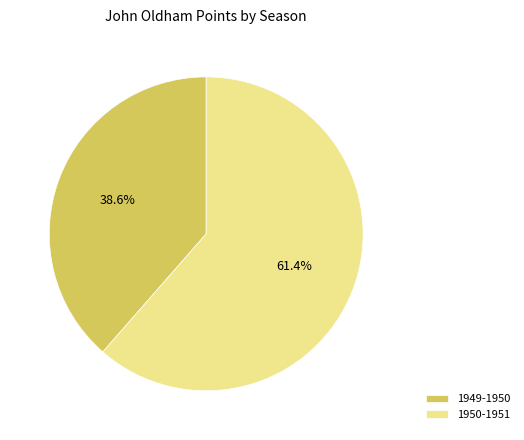

True or false: 1949-1950 accounts for 51% of the total.

False